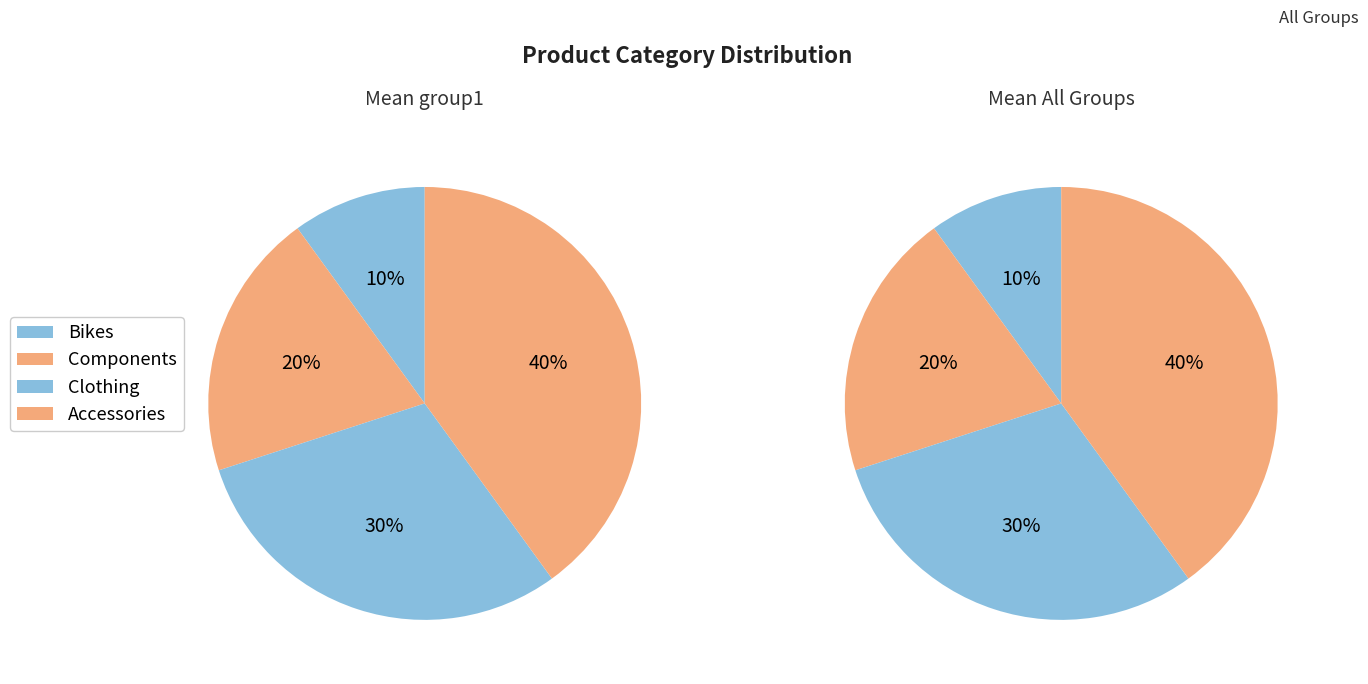

What is the total percentage of Accessories and Components?

60.0%